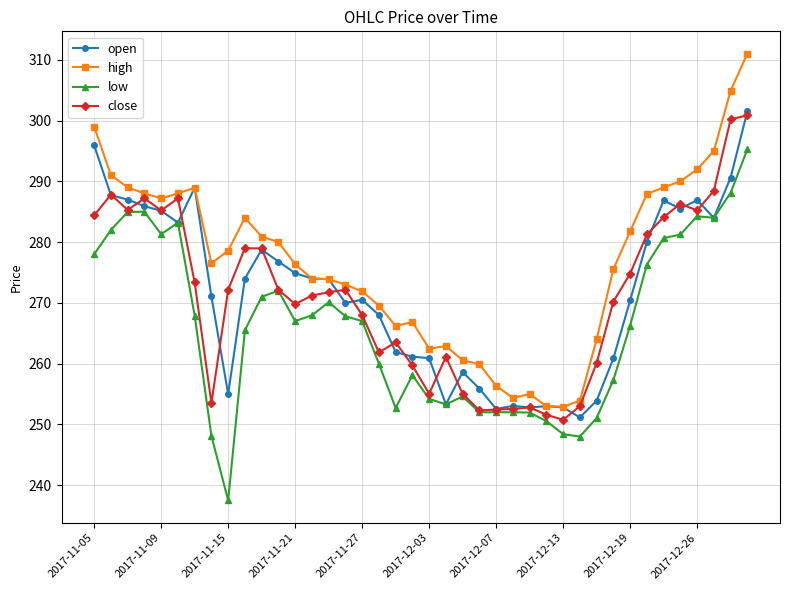

What is the value of the high point at the 29th from the left?

252.9